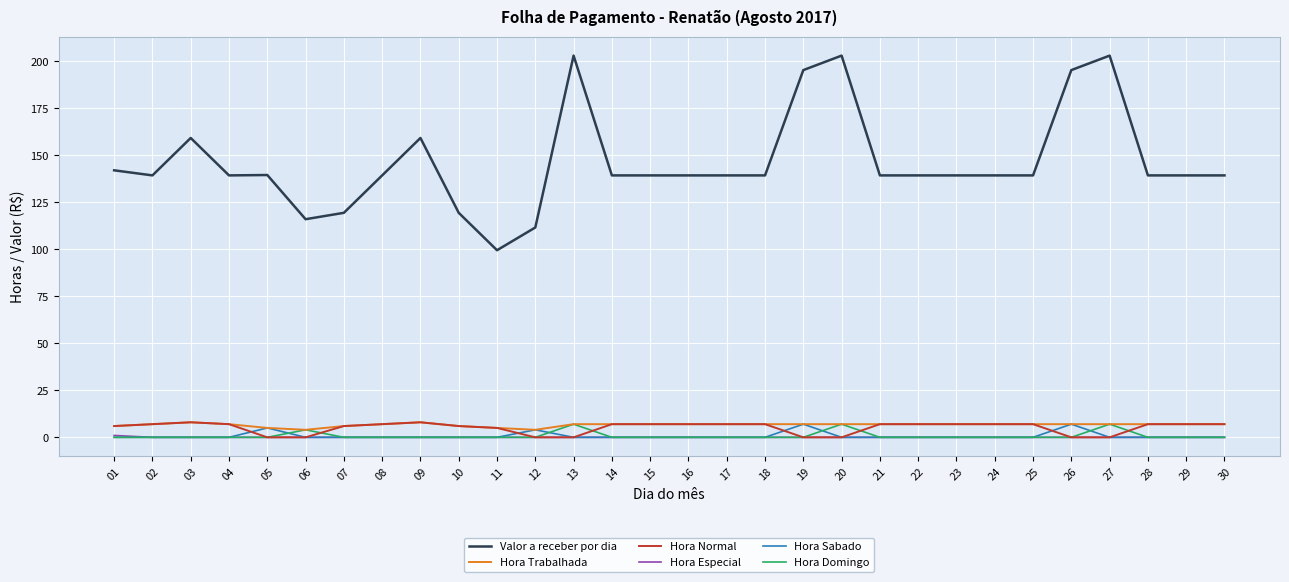

Which series has the largest total across all categories?

Valor a receber por dia